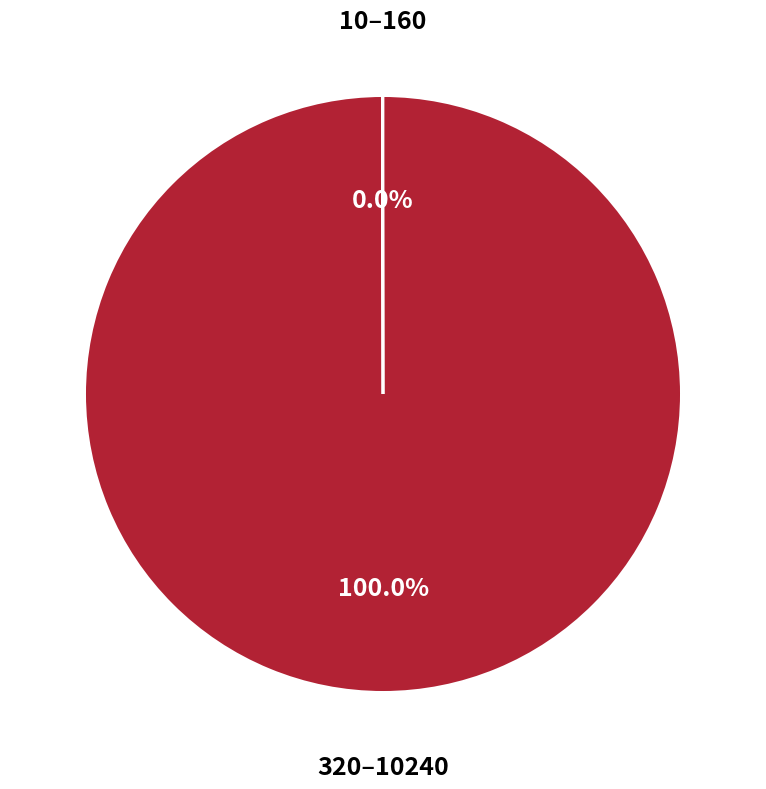

Which category accounts for the majority?

320–10240